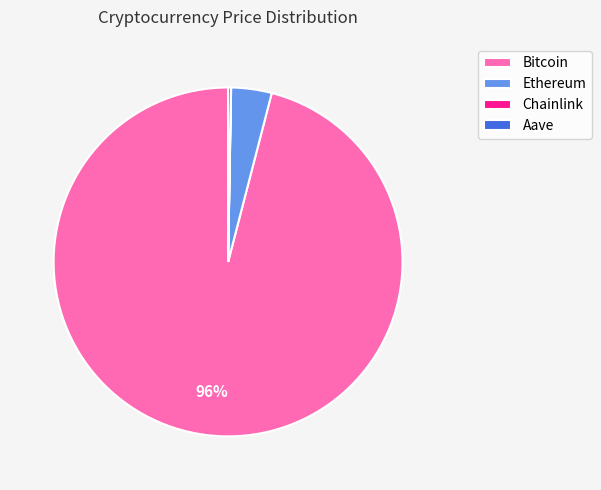

Is Bitcoin the majority of the pie?

Yes